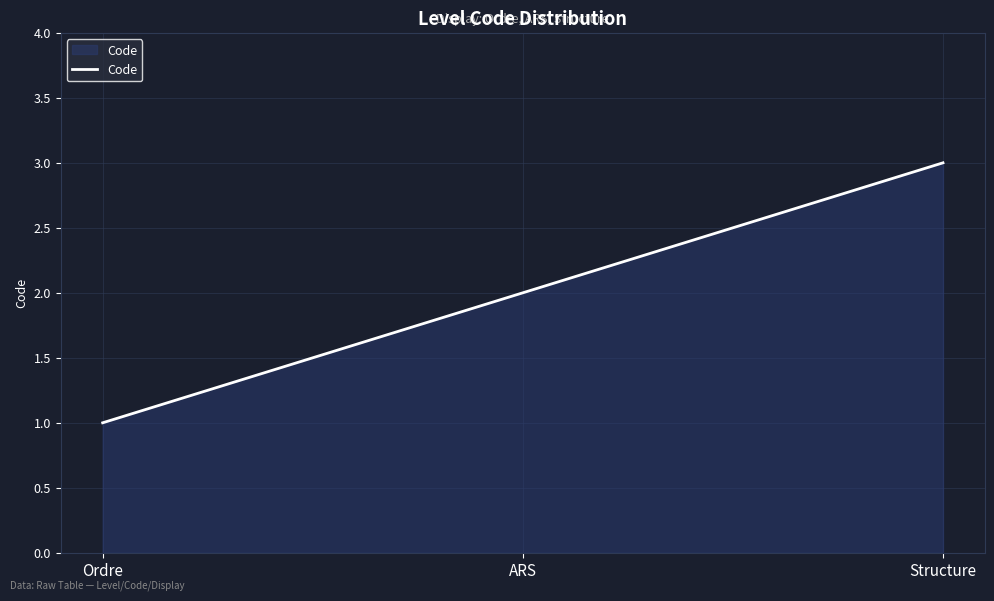

At which label is the value closest to 2?

ARS